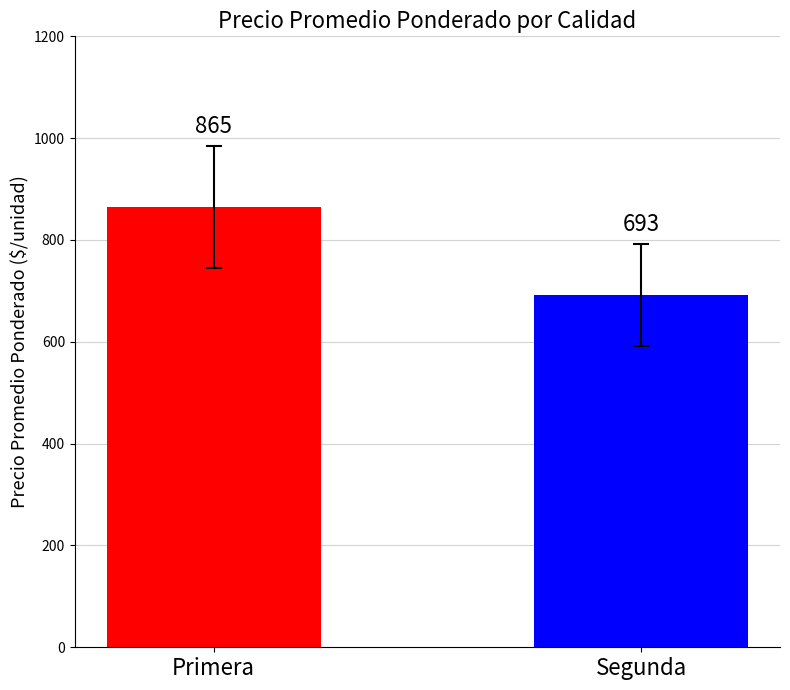

How many bars are there in total?

2